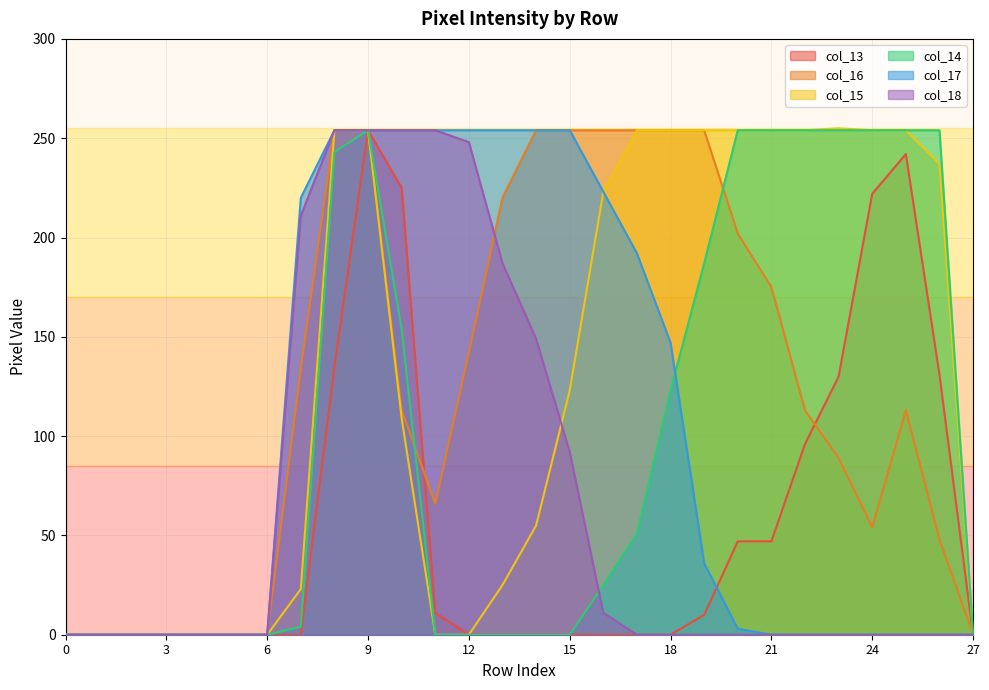

Is it true that col_14 equals -169 at 15?

False